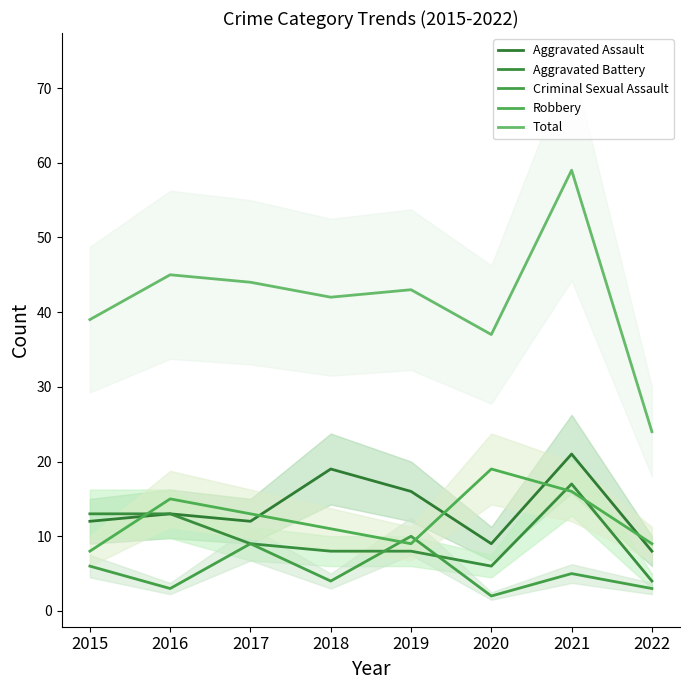

At 2019, list the series in order from smallest to largest.

Aggravated Battery, Robbery, Criminal Sexual Assault, Aggravated Assault, Total